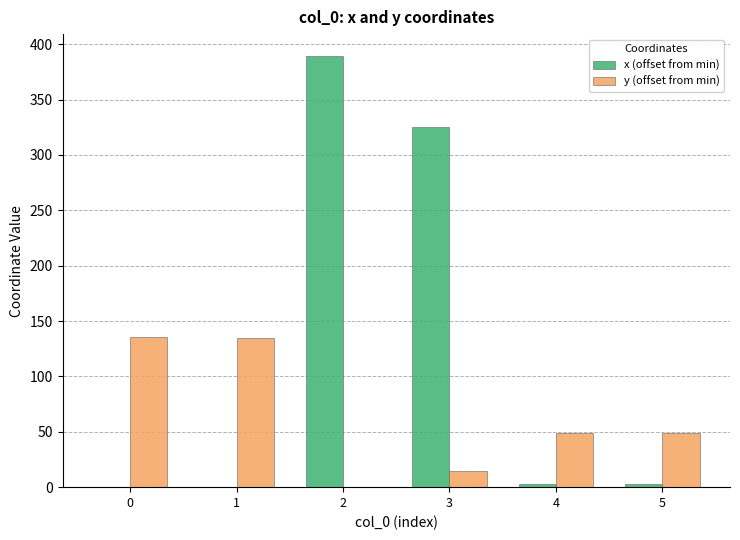

What are all the series names shown in the legend?

x (offset from min), y (offset from min)